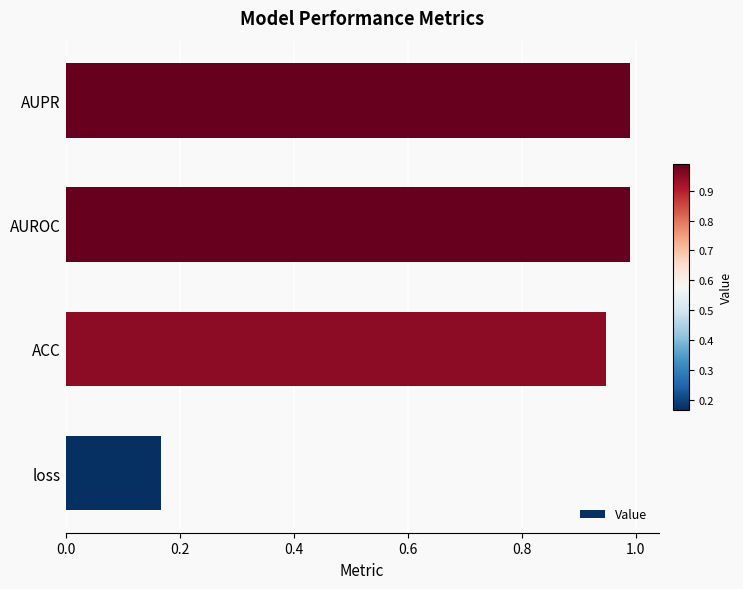

Which has a higher value, ACC or AUPR?

AUPR